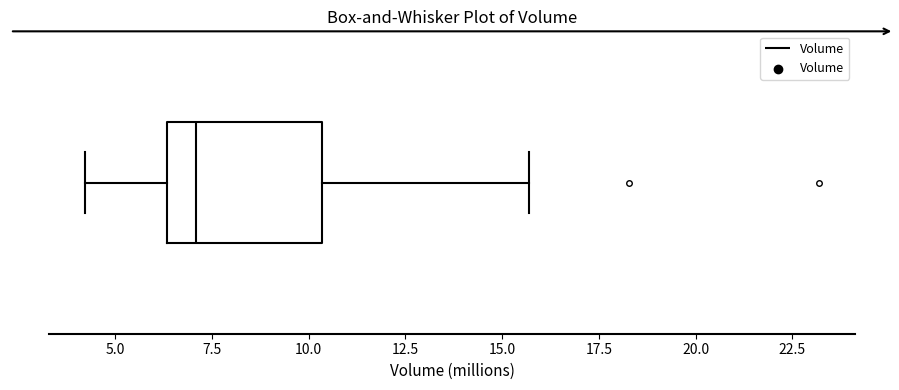

Read this box plot against the x-axis: the position of the median line, the range covered by the box, and the ends of both whiskers. The values are not printed on the chart, so give them approximately, as read against the axis.

median 7.0, box 6.5 to 10.5, whiskers 4.0 to 15.5